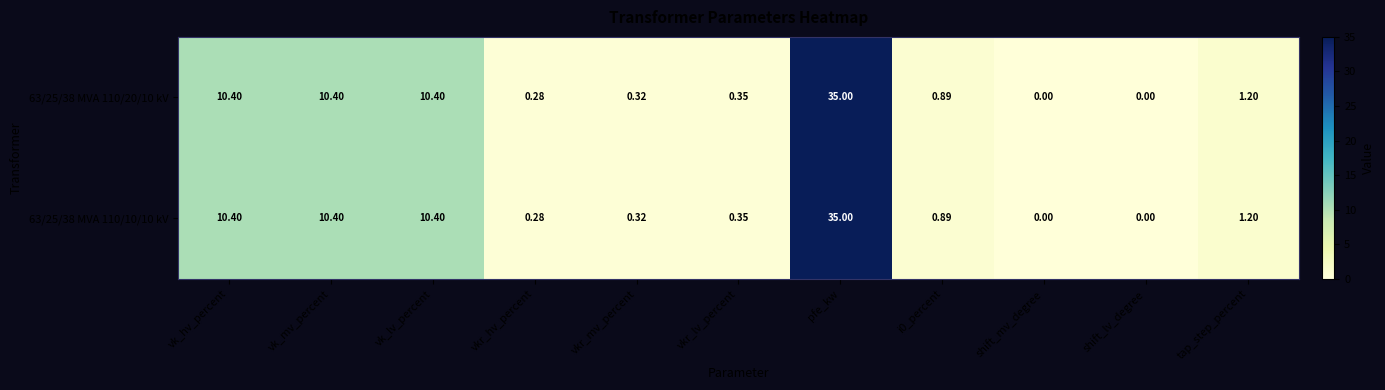

At which category is the sum across all series the highest?

pfe_kw